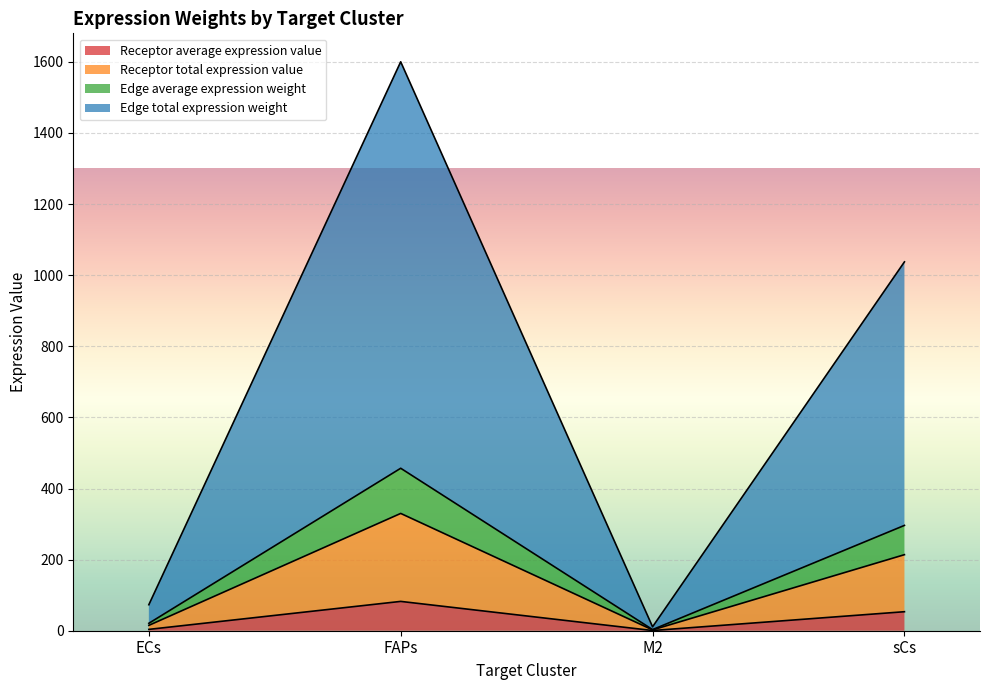

How many interior local peaks does the Receptor average expression value series have?

1